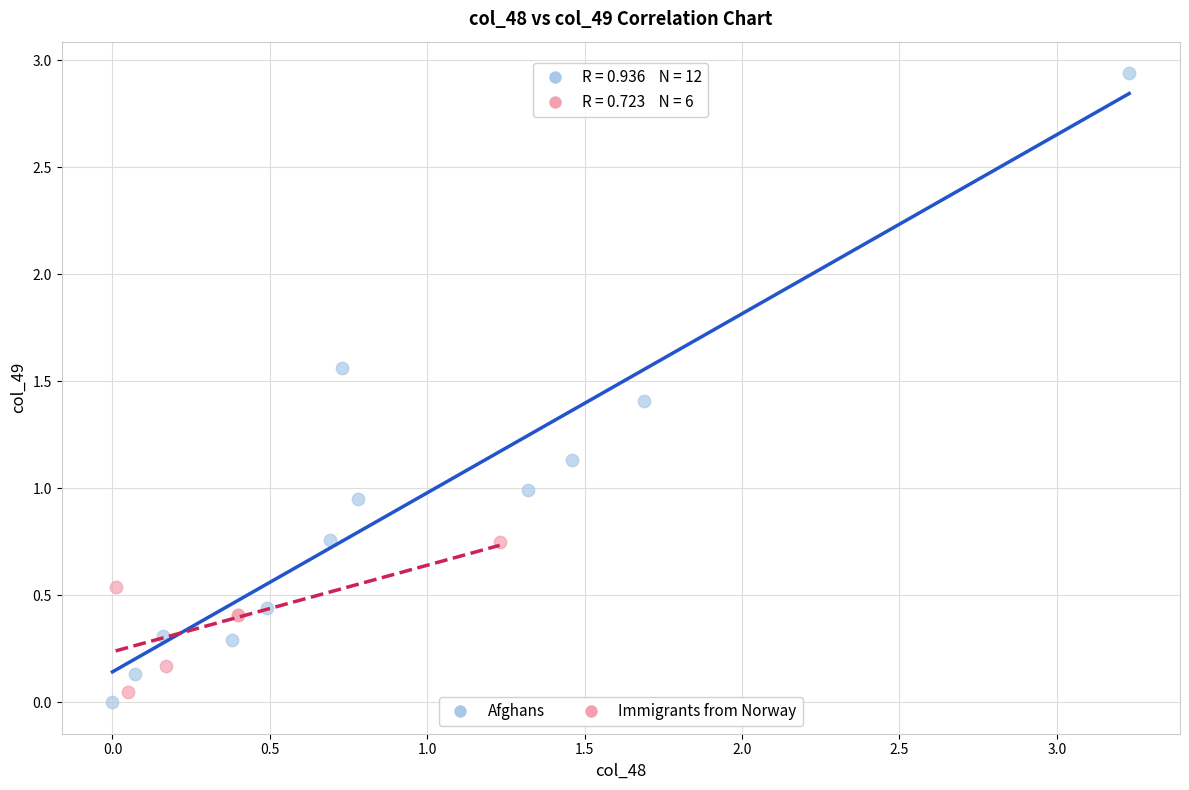

What are all the series names shown in the legend?

Afghans, Immigrants from Norway